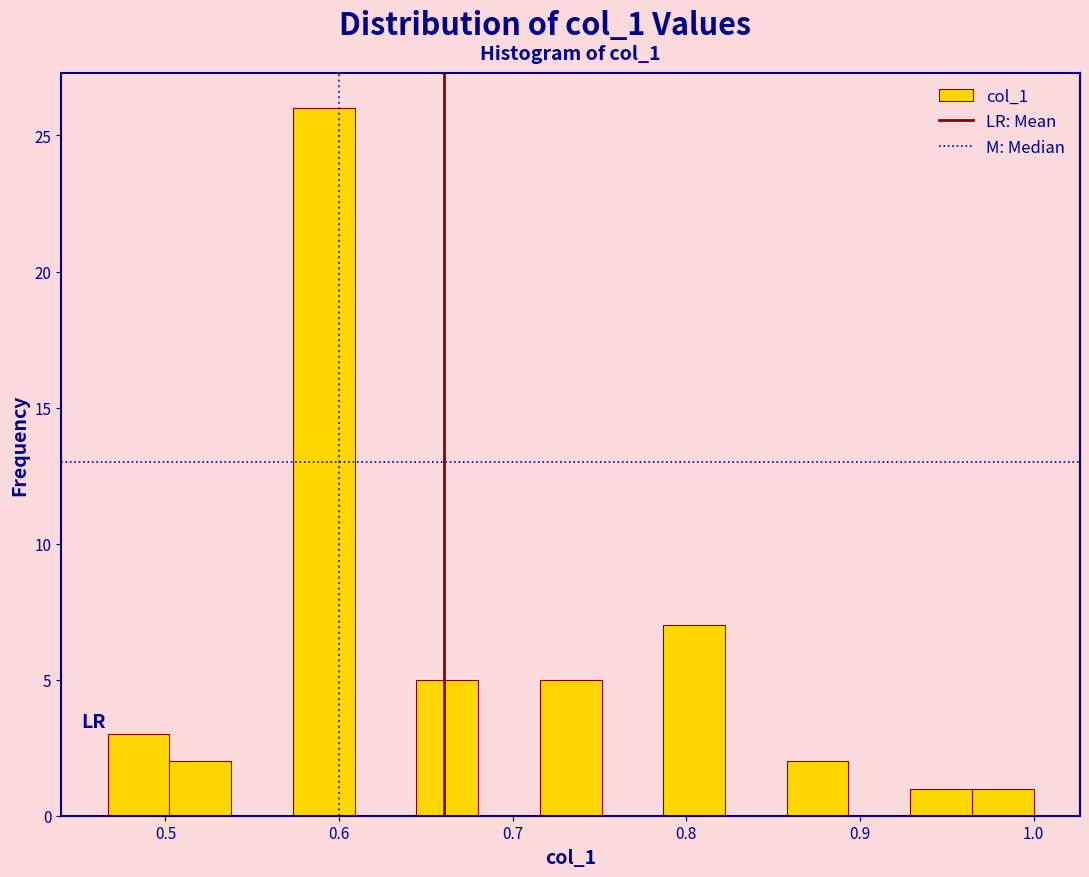

Read against the x-axis, roughly where is the centre of the tallest bar?

0.59